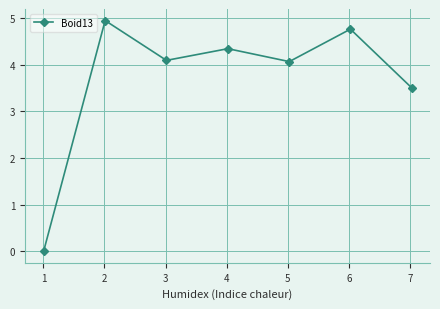

What is the value of the 7th point from the left?

3.5